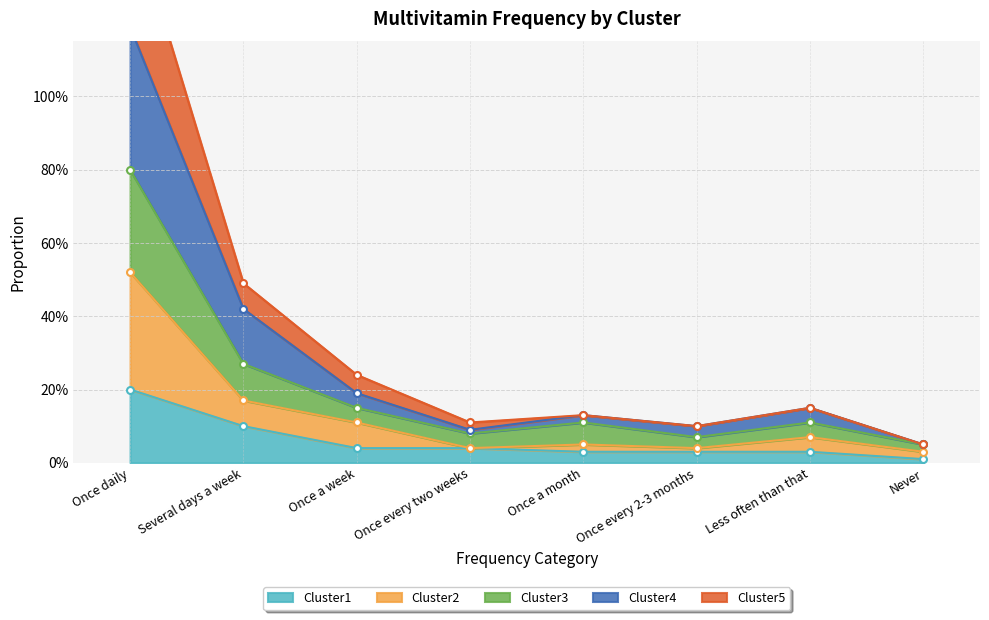

Which label corresponds to the smallest value in the chart?

Never